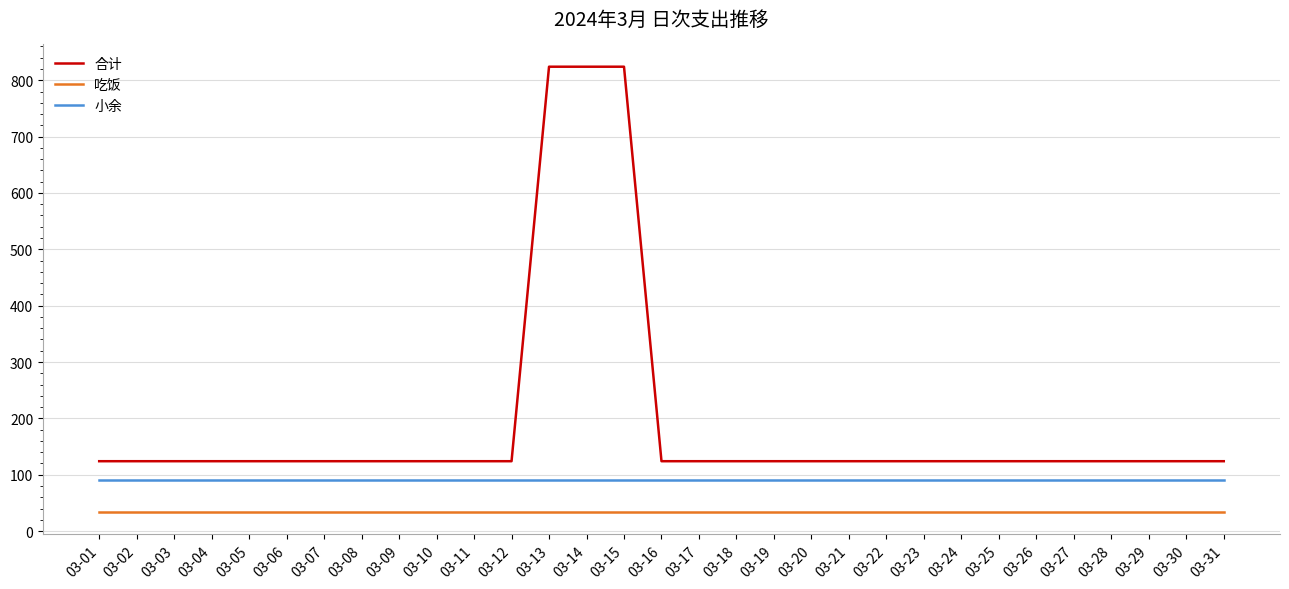

Reading left to right, what are all the values shown in this chart?

合计: 03-01=124	03-02=124	03-03=124	03-04=124	03-05=124	03-06=124	03-07=124	03-08=124	03-09=124	03-10=124	03-11=124	03-12=124	03-13=824	03-14=824	03-15=824	03-16=124	03-17=124	03-18=124	03-19=124	03-20=124	03-21=124	03-22=124	03-23=124	03-24=124	03-25=124	03-26=124	03-27=124	03-28=124	03-29=124	03-30=124	03-31=124
吃饭: 03-01=34	03-02=34	03-03=34	03-04=34	03-05=34	03-06=34	03-07=34	03-08=34	03-09=34	03-10=34	03-11=34	03-12=34	03-13=34	03-14=34	03-15=34	03-16=34	03-17=34	03-18=34	03-19=34	03-20=34	03-21=34	03-22=34	03-23=34	03-24=34	03-25=34	03-26=34	03-27=34	03-28=34	03-29=34	03-30=34	03-31=34
小余: 03-01=90	03-02=90	03-03=90	03-04=90	03-05=90	03-06=90	03-07=90	03-08=90	03-09=90	03-10=90	03-11=90	03-12=90	03-13=90	03-14=90	03-15=90	03-16=90	03-17=90	03-18=90	03-19=90	03-20=90	03-21=90	03-22=90	03-23=90	03-24=90	03-25=90	03-26=90	03-27=90	03-28=90	03-29=90	03-30=90	03-31=90